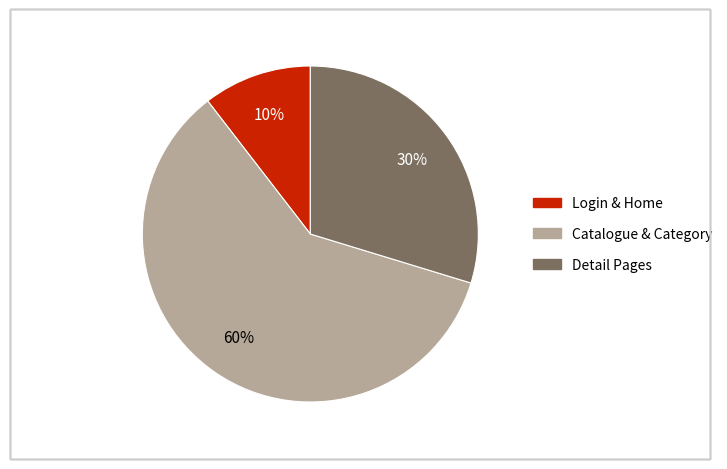

To the nearest percent, what is the average slice percentage?

33%